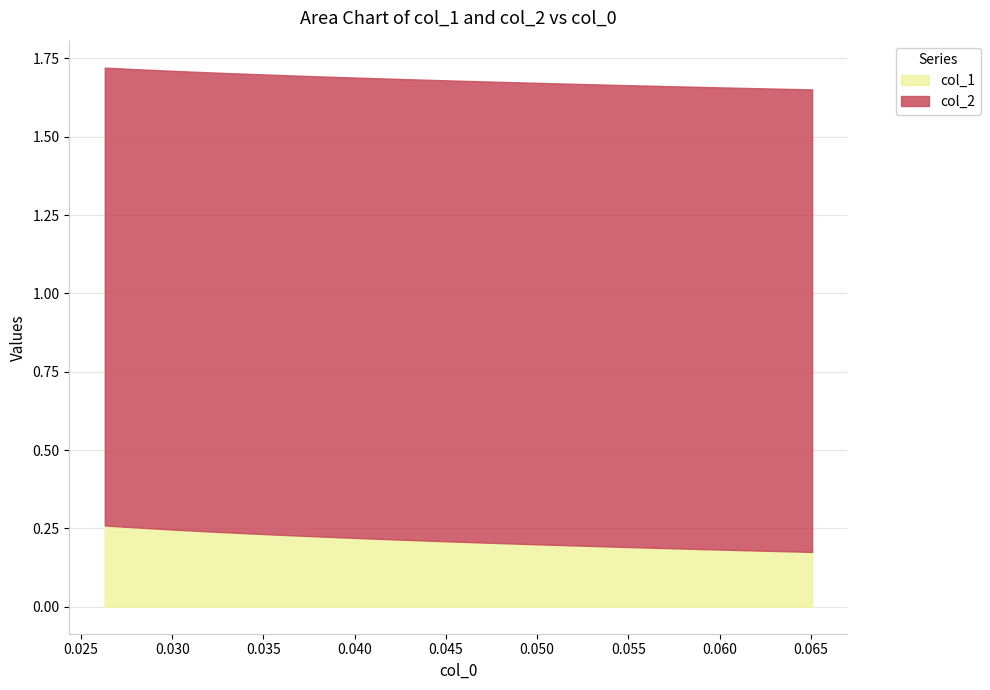

Which series has the widest spread of values?

col_1